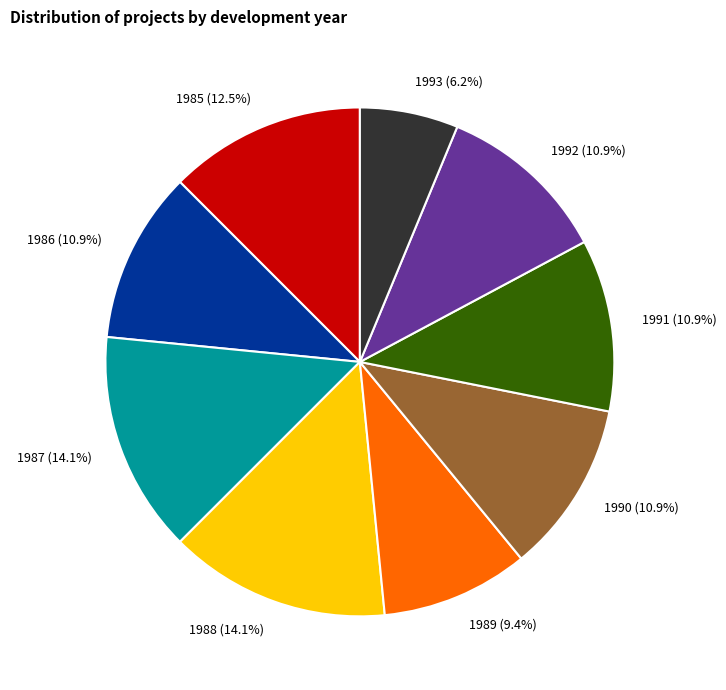

Is 1992 (10.9%) the majority of the pie?

No